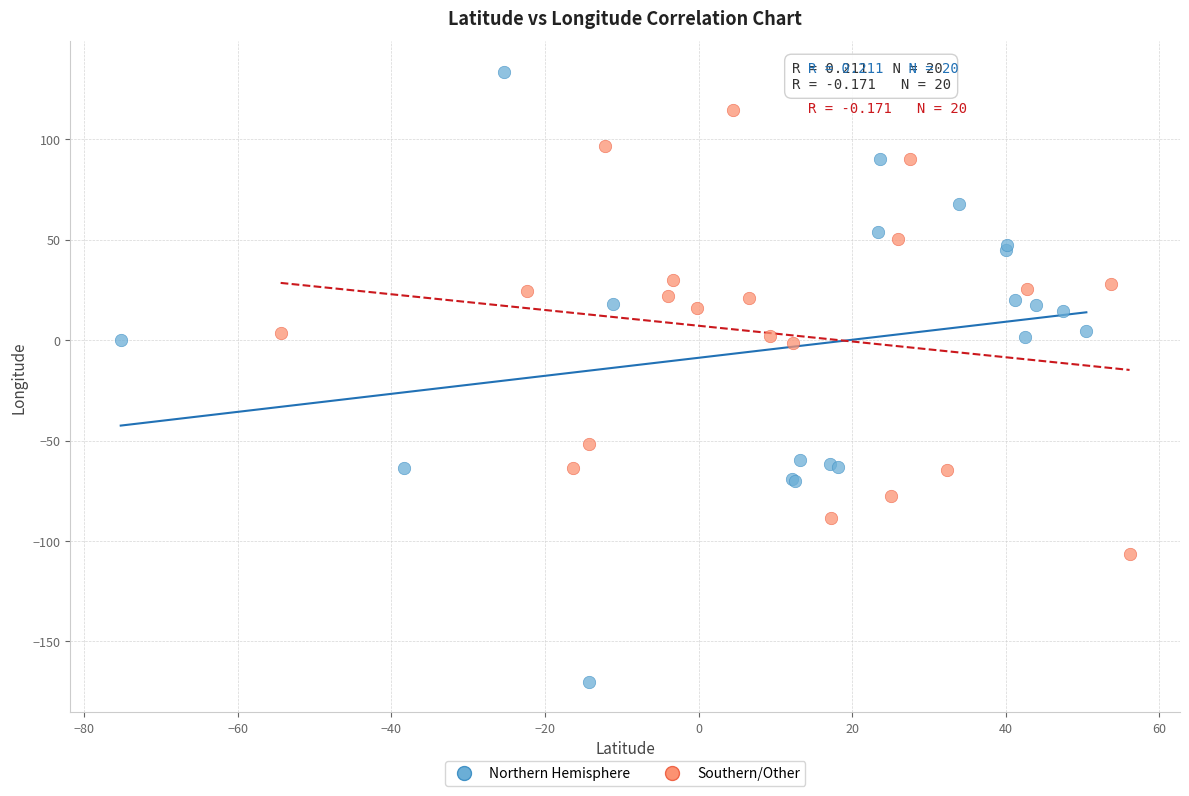

Which series reaches the minimum Y coordinate?

Northern Hemisphere